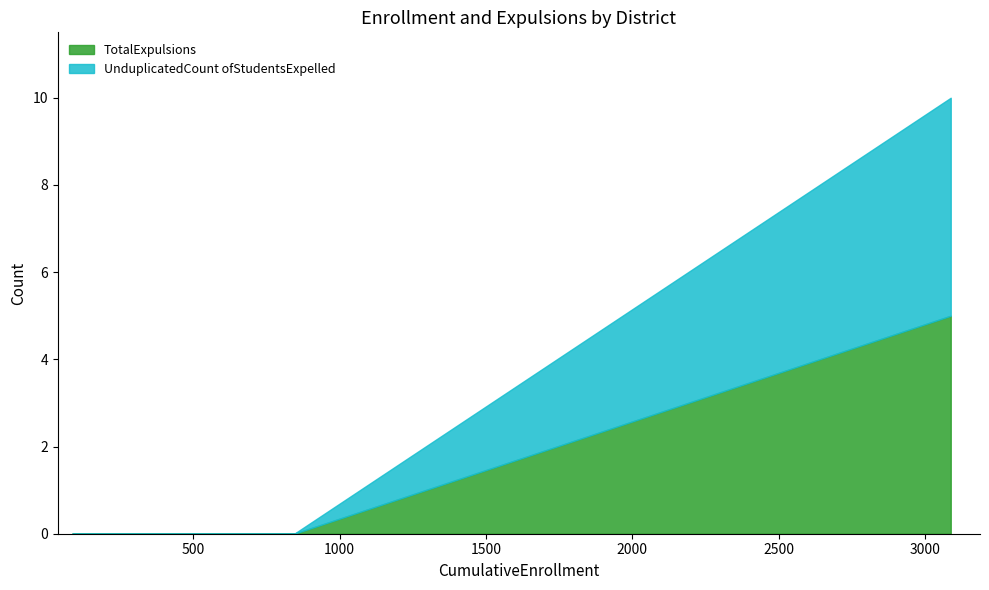

Which series changed the most between Bret Harte Union High and Vallecito Union?

TotalExpulsions